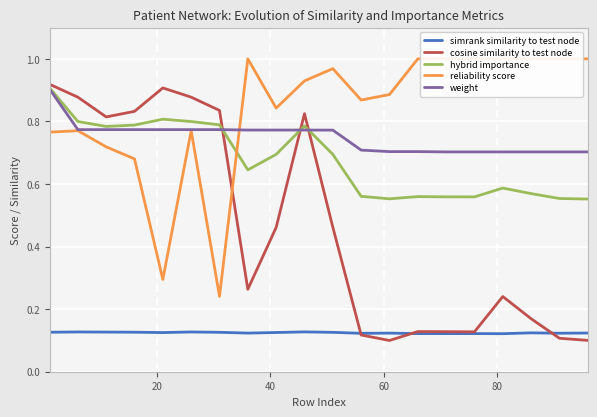

True or false: simrank similarity to test node and weight intersect in this chart.

False